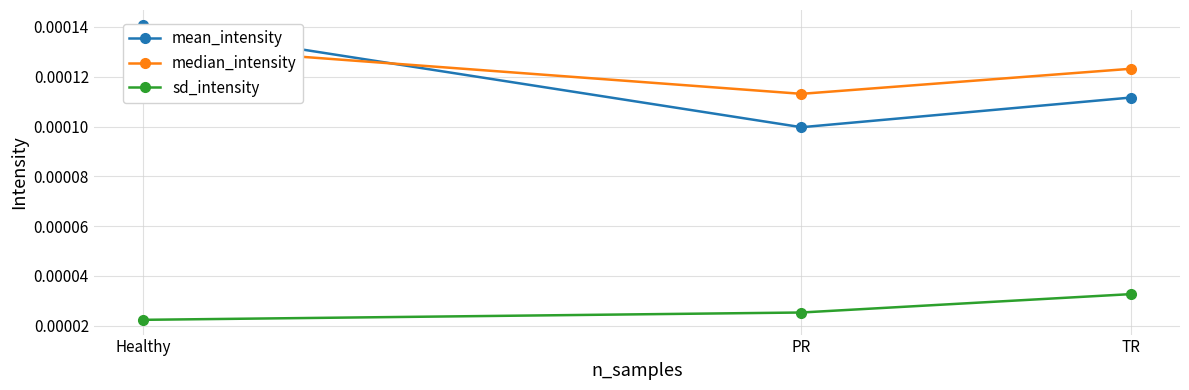

The sd_intensity series shows 0.0 at Healthy. True or false?

True